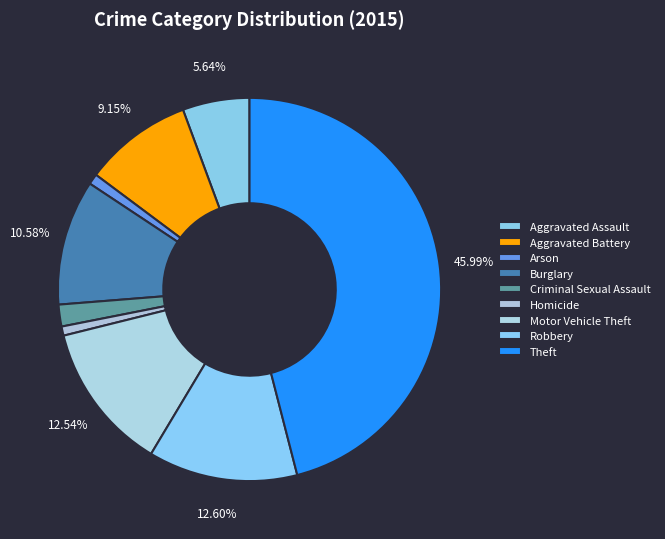

Is it true that Criminal Sexual Assault is 2% of the pie?

True